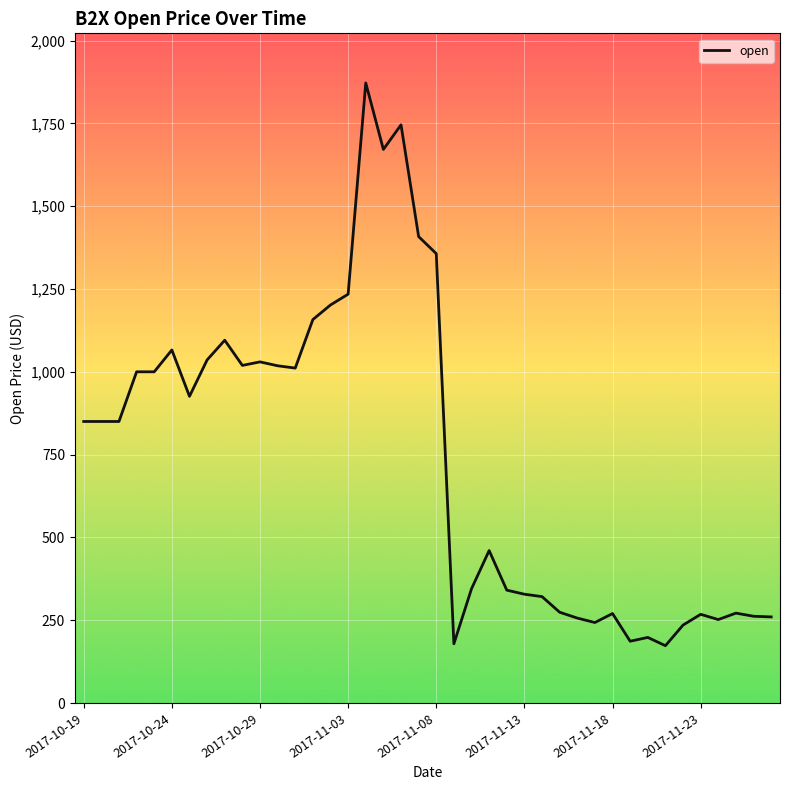

What is the greatest value displayed?

1872.2